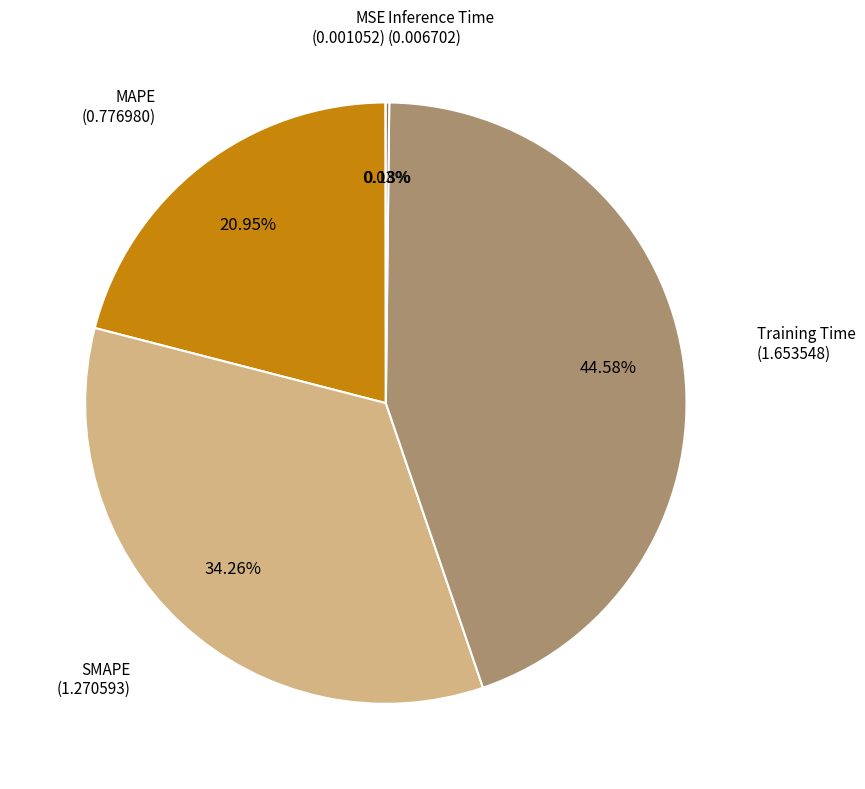

Does any single category account for the majority?

No